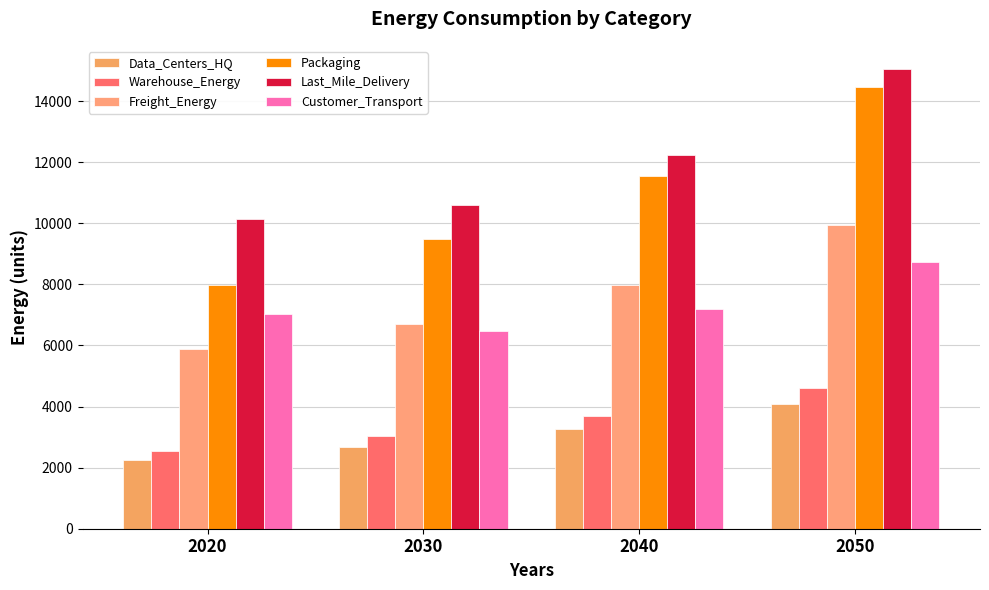

What is the lowest value of the Freight_Energy series?

5897.1